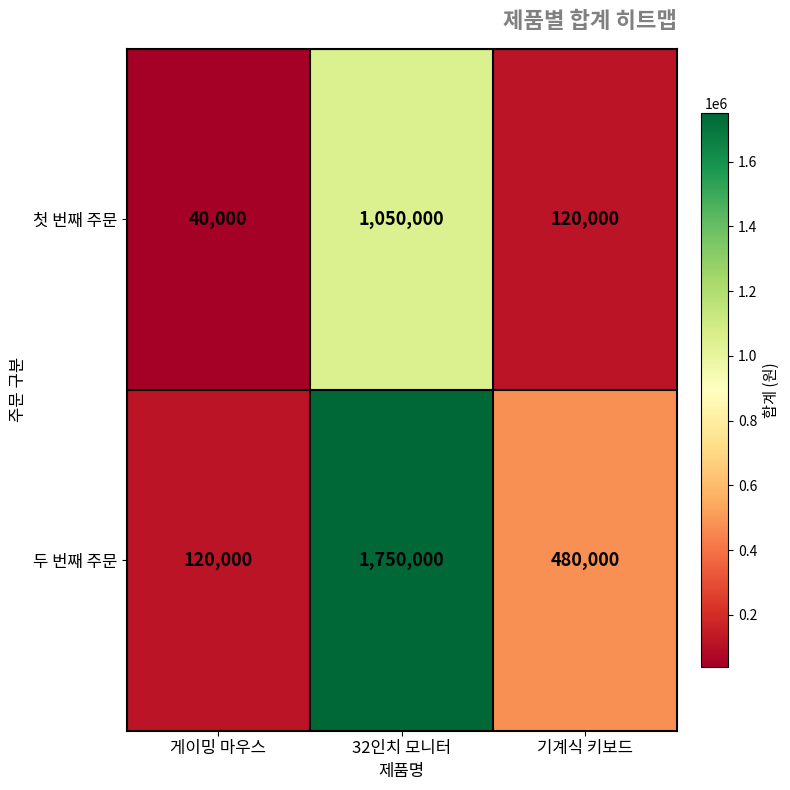

The value of 두 번째 주문 at 32인치 모니터 is 1750000. True or false?

True